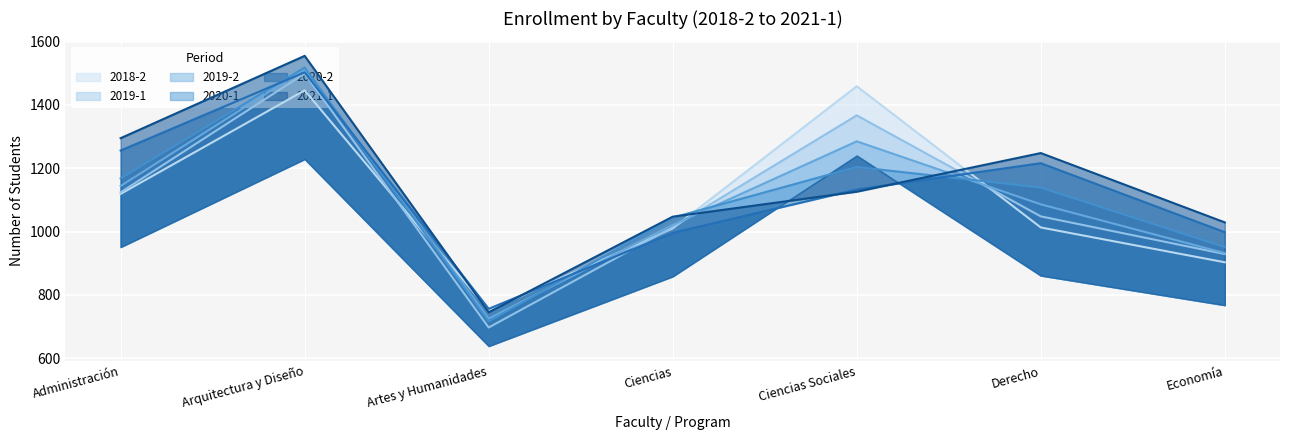

Reading left to right, list all the values displayed in this chart.

2018-2: 1119	1446	751	1010	1459	1013	903
2019-1: 1124	1499	697	1014	1367	1048	929
2019-2: 1144	1513	725	1021	1285	1086	932
2020-1: 1168	1518	716	1044	1204	1139	951
2020-2: 1256	1503	756	996	1133	1216	998
2021-1: 1295	1555	745	1047	1126	1248	1029